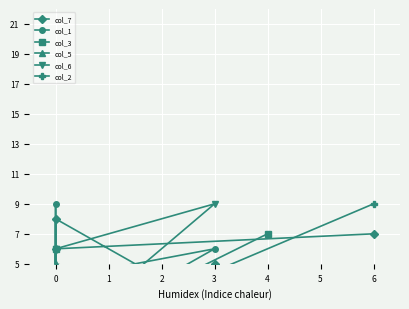

How many categories are shown in the chart?

9